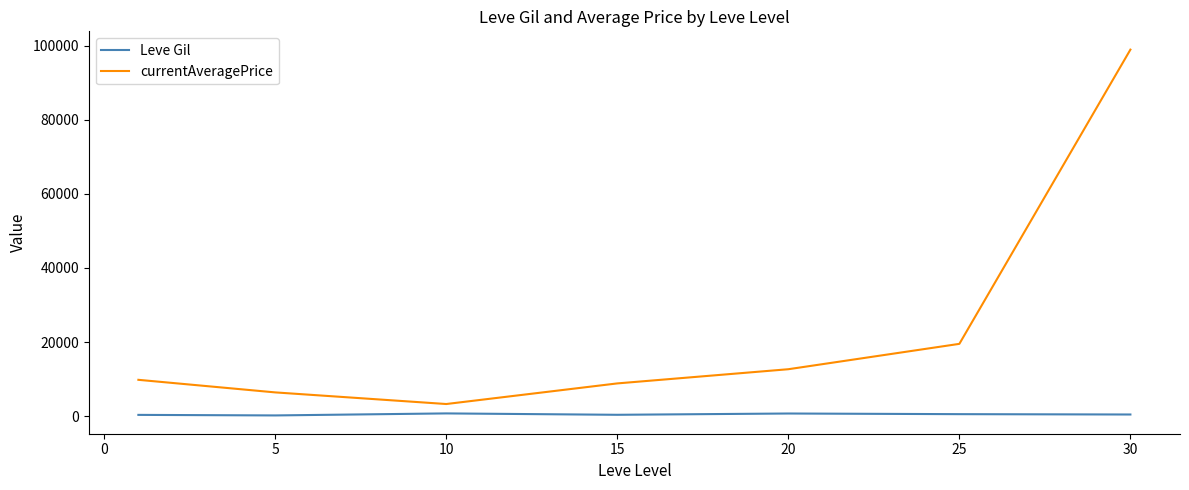

How many lines are shown in the chart?

2